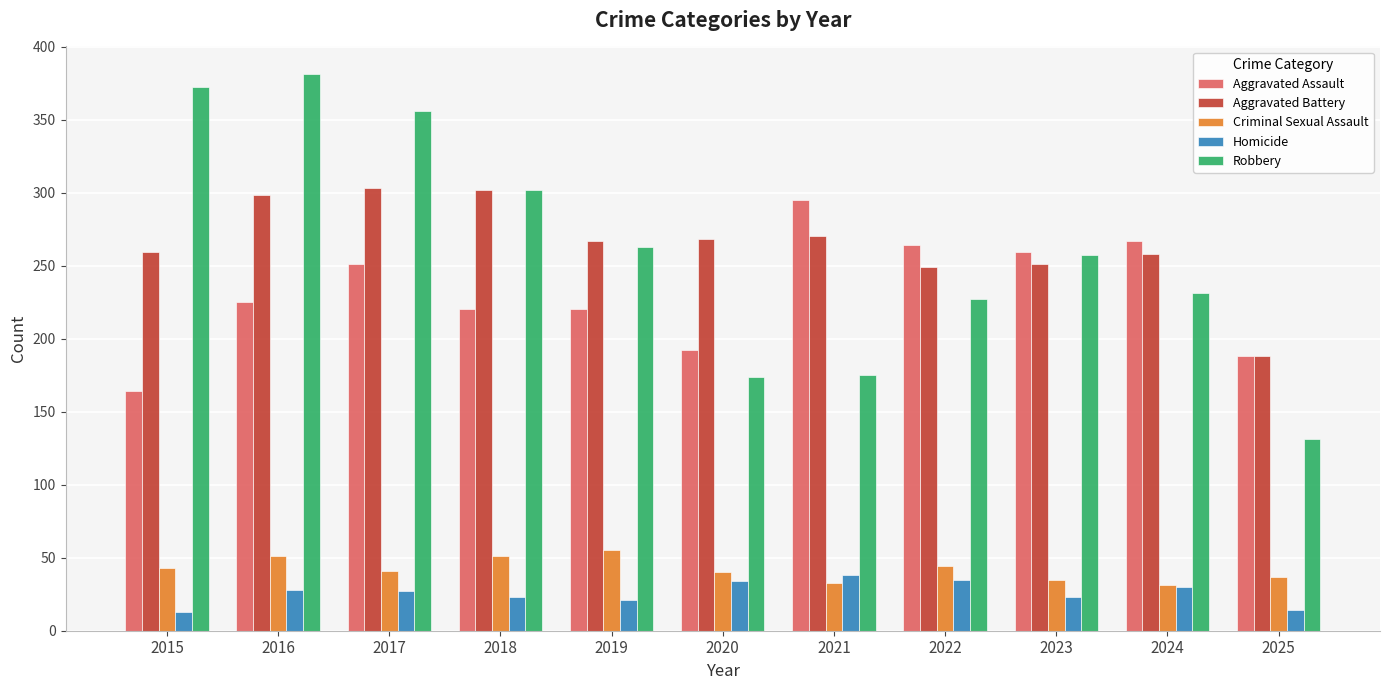

Is the value of Homicide at 2022 greater than the value of Aggravated Battery at 2024?

No